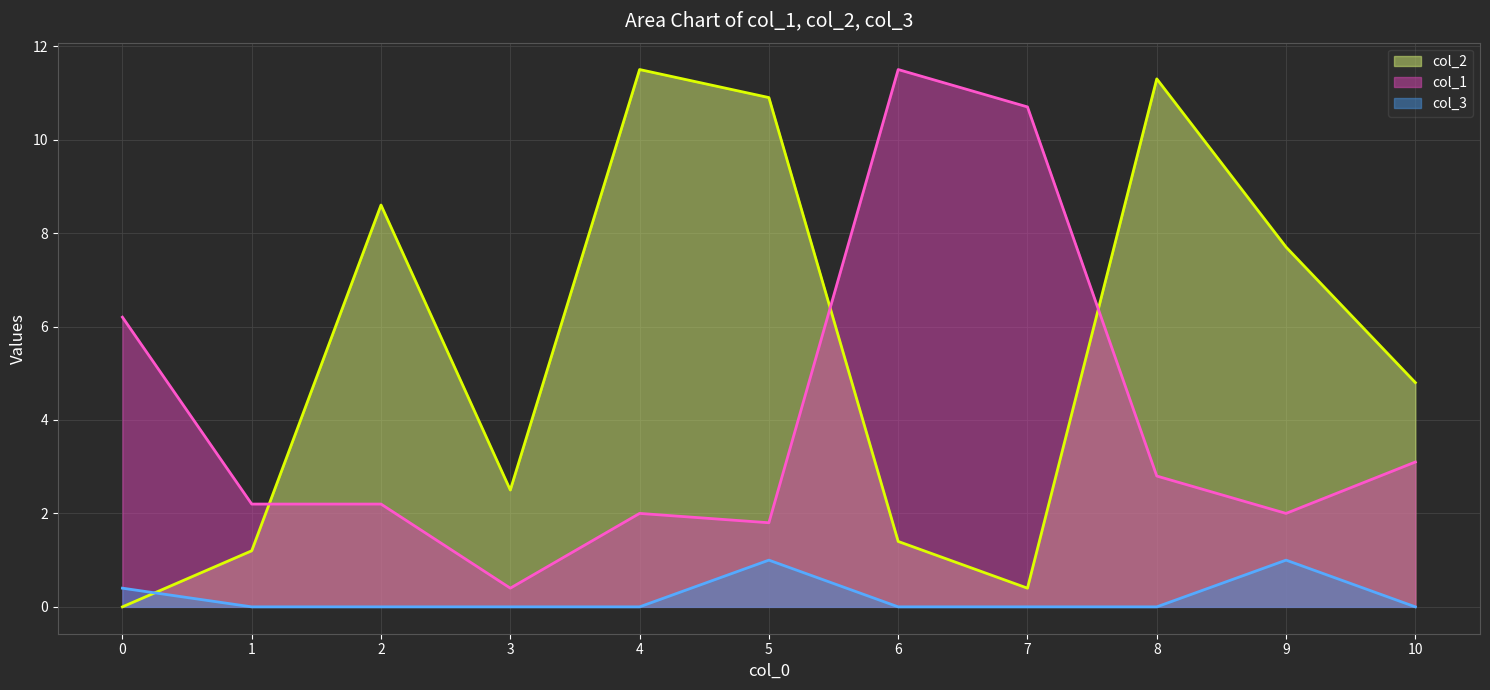

True or false: col_1 and col_3 cross at least once.

False